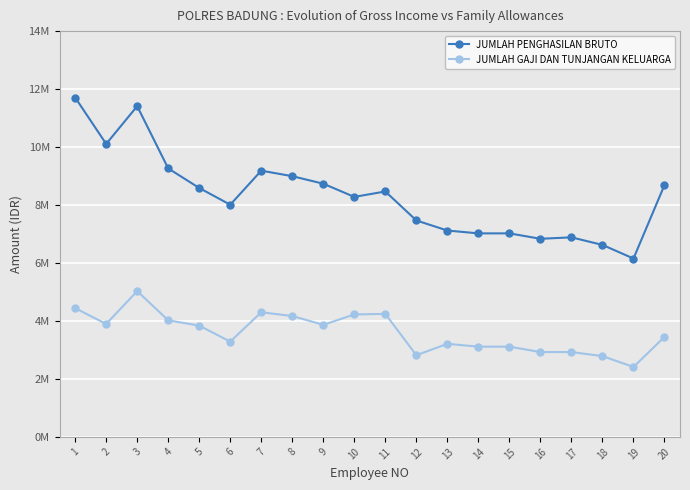

What is the sum of the JUMLAH PENGHASILAN BRUTO values at 8 and 2?

19102536